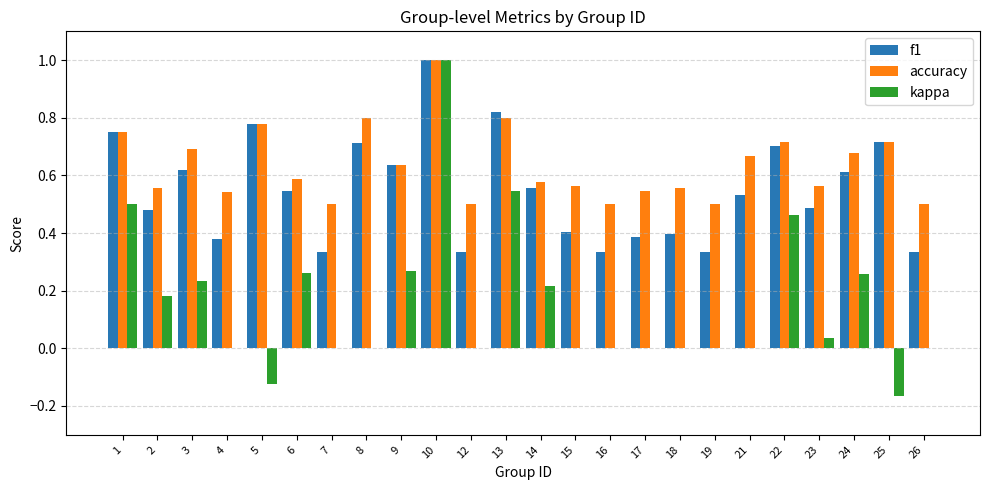

Between 12 and 14, which series saw the biggest shift?

f1